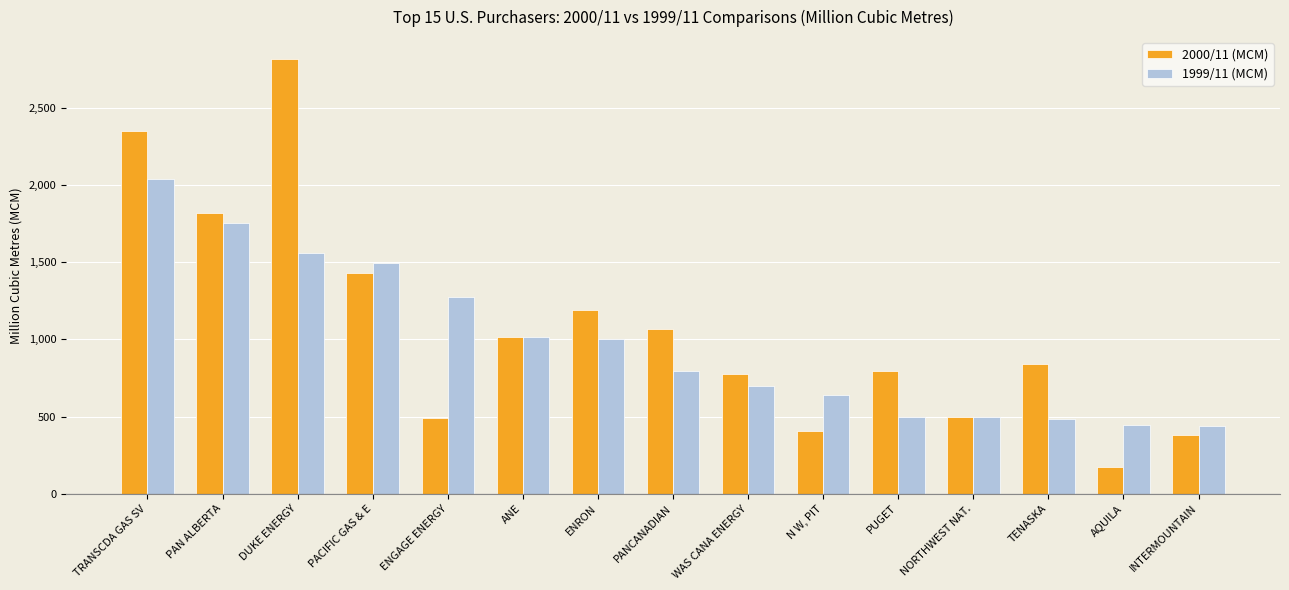

What is the average value of the 1999/11 (MCM) series?

975.5